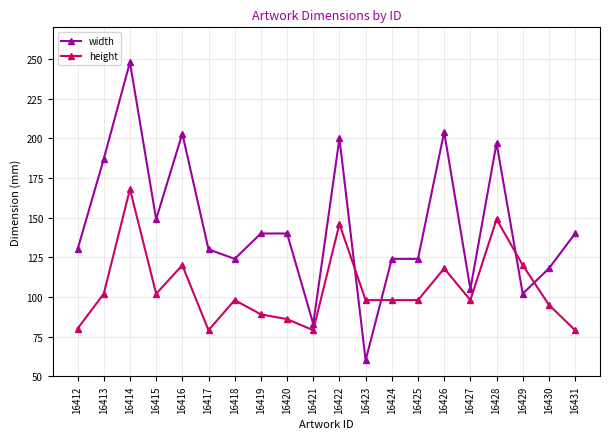

Reading right to left, transcribe all the data shown in this chart.

width: 140	118	102	197	105	204	124	124	60	200	83	140	140	124	130	203	149	248	187	130
height: 79	95	120	149	98	118	98	98	98	146	79	86	89	98	79	120	102	168	102	80